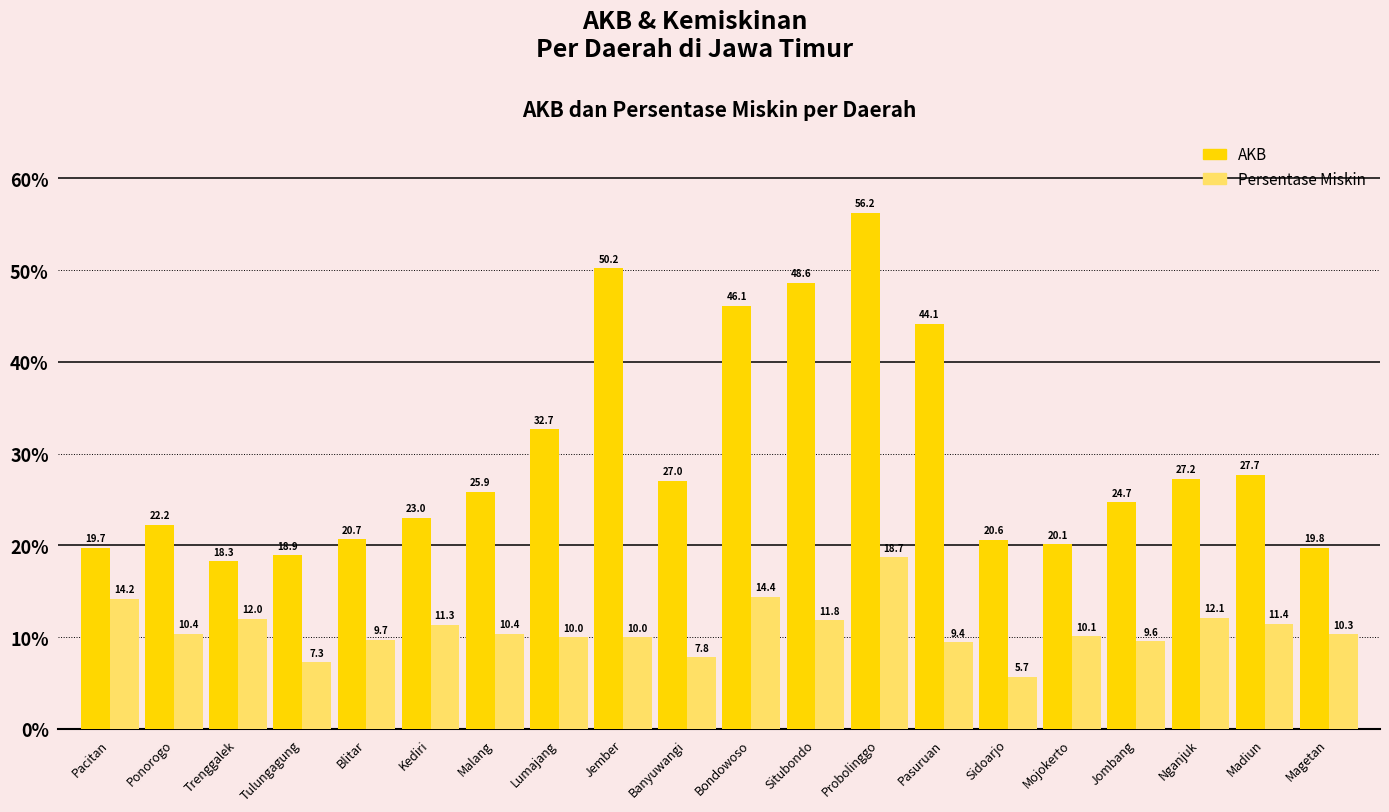

Which series has the widest spread of values?

AKB